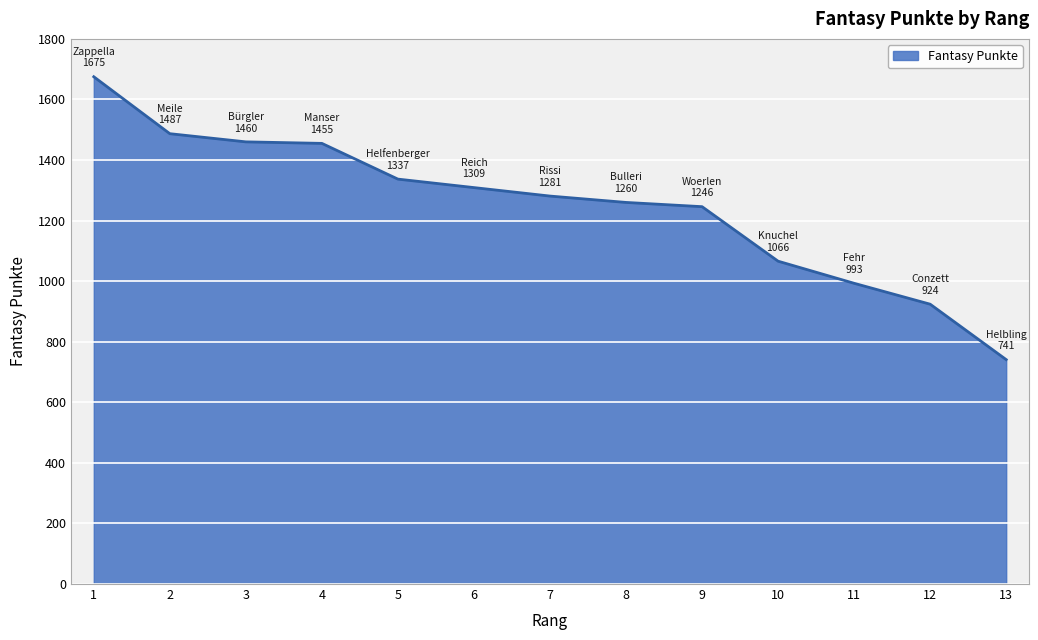

What is the change in value from 5 to 13?

-596